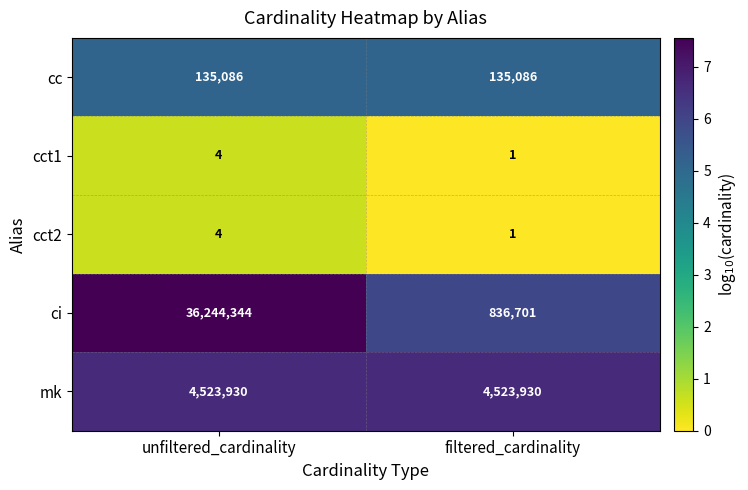

Between unfiltered_cardinality and filtered_cardinality, which series saw the biggest shift?

ci